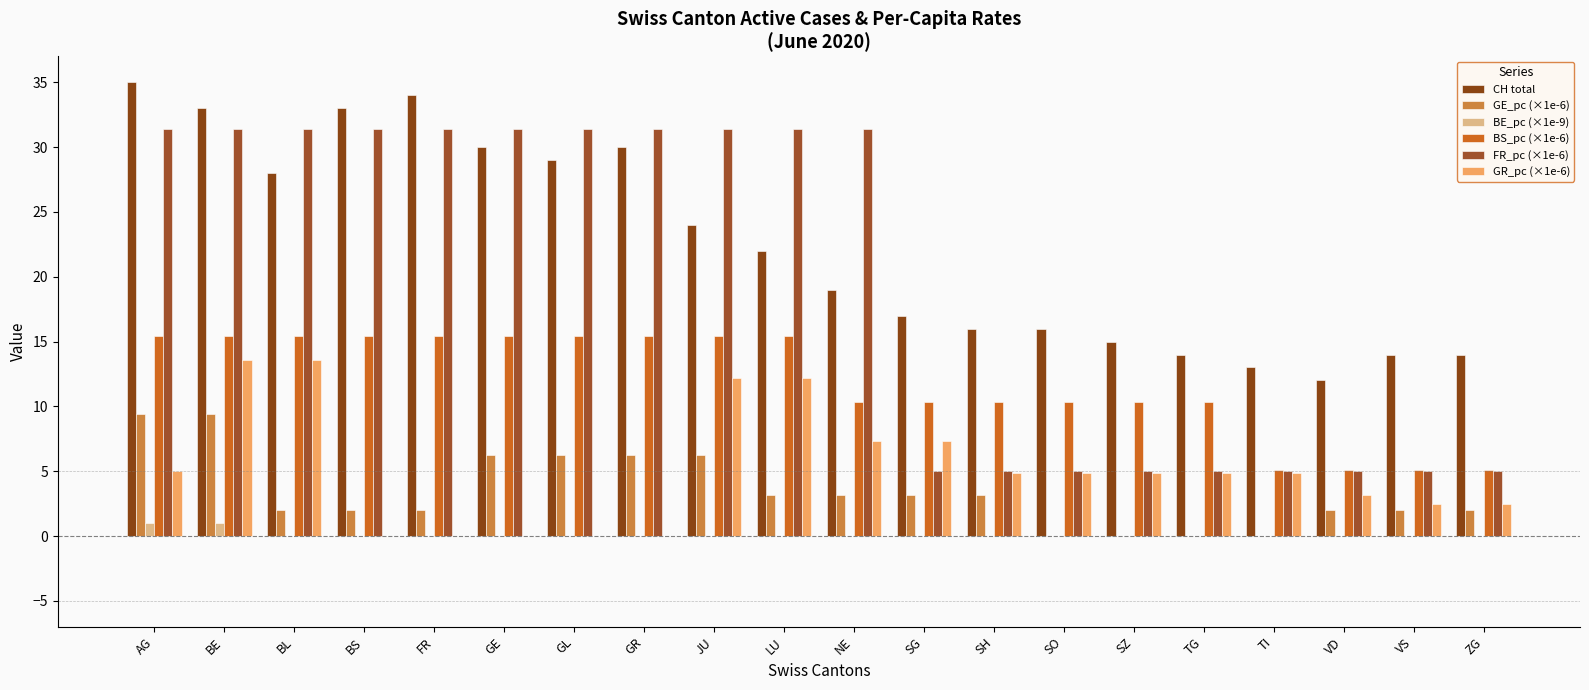

What is the difference between the maximum and minimum values in the FR_pc (×1e-6) series?

26.4